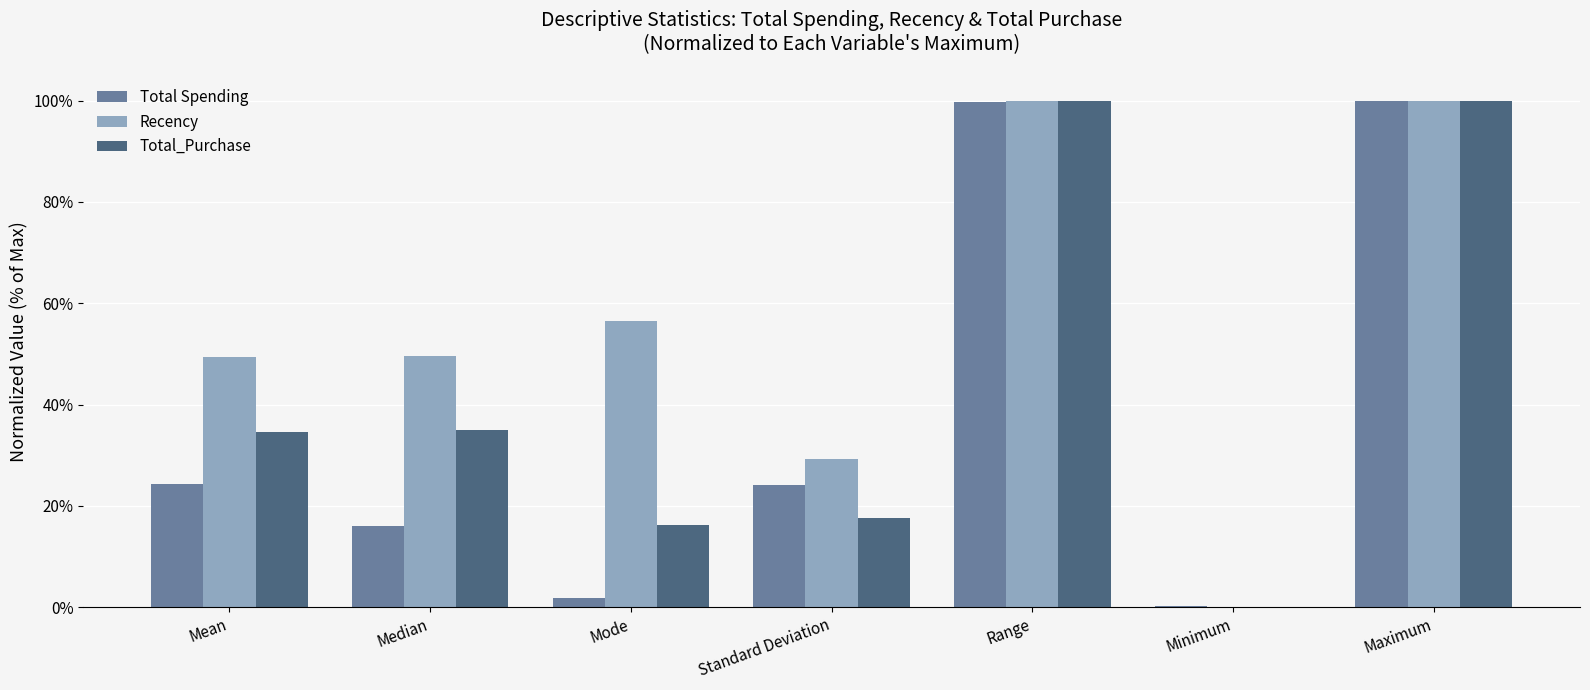

What is the maximum value for Recency?

1.0